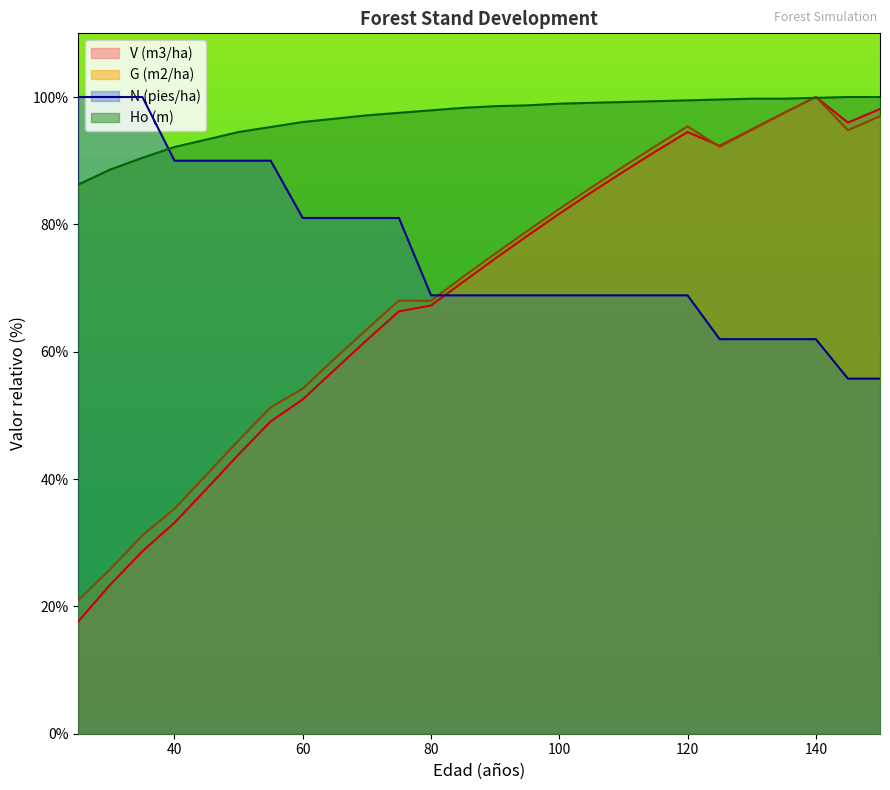

At which category is the sum across all series the highest?

140